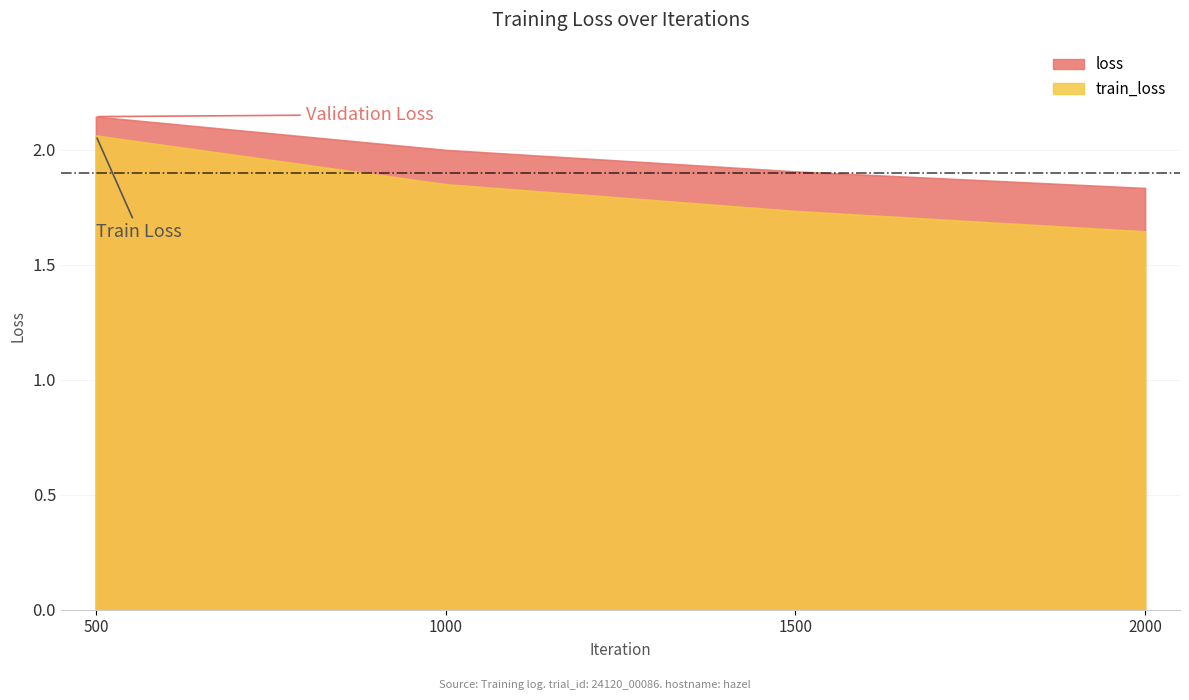

True or false: loss has a value of 1.9 at 1500.

True